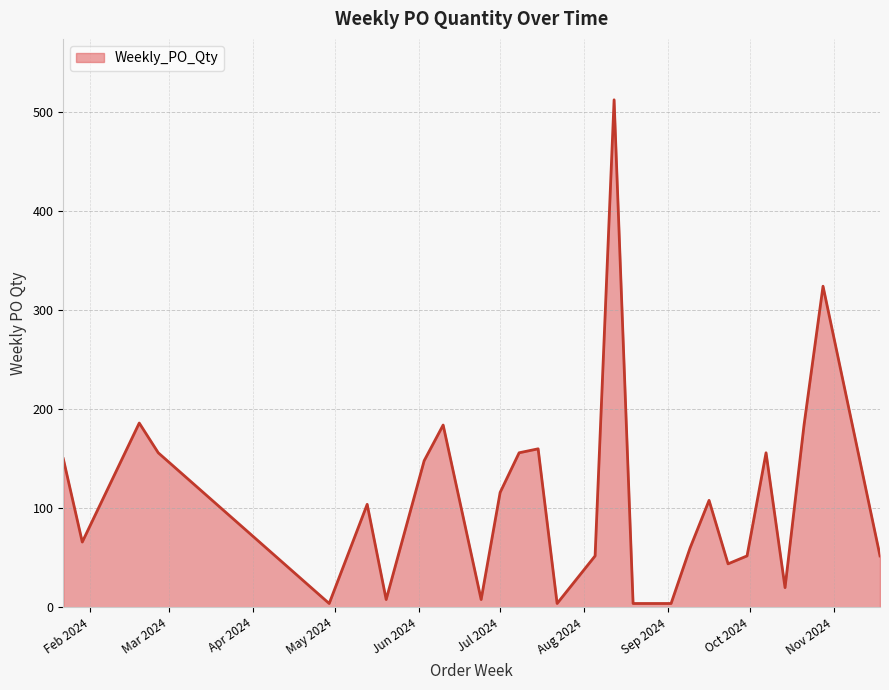

What is the difference between the maximum and minimum values?

508